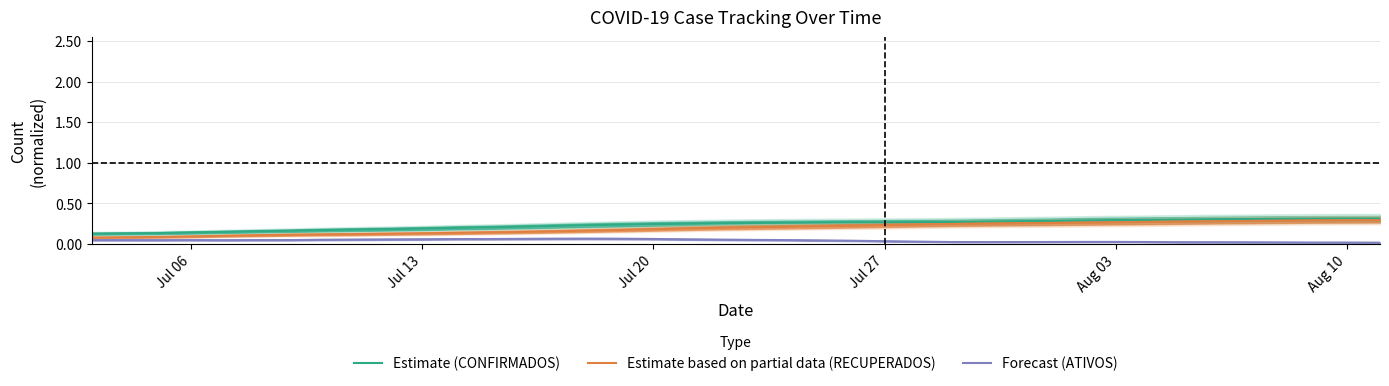

Which series has the largest total across all categories?

Estimate (CONFIRMADOS)